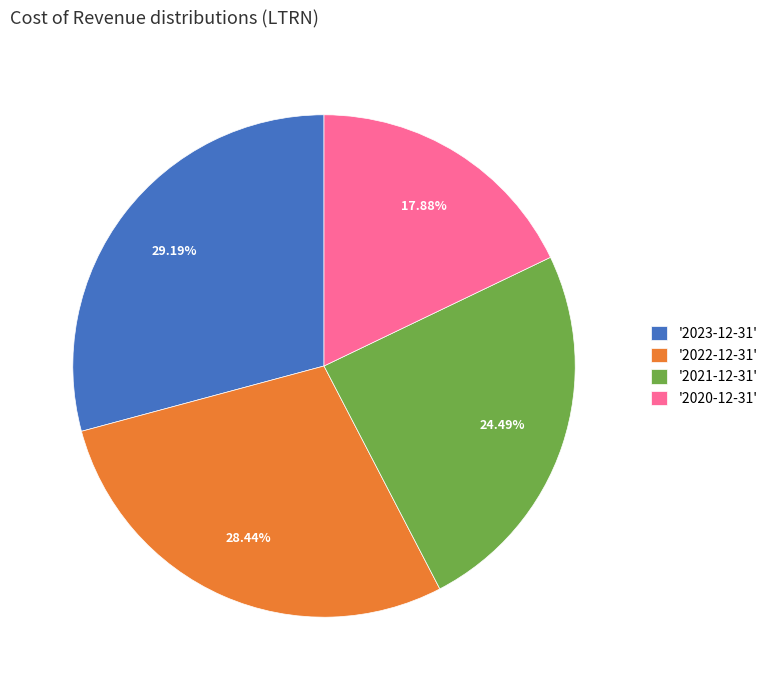

Is there a majority slice in this chart?

No